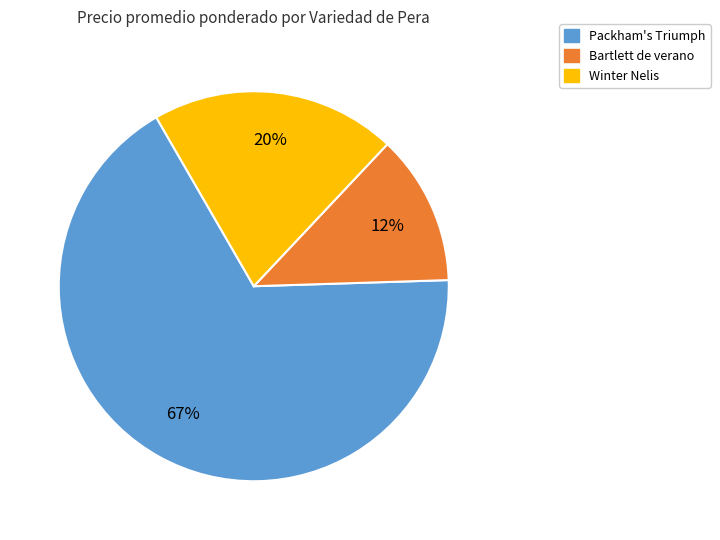

Is there any slice that represents more than half of the pie?

Yes